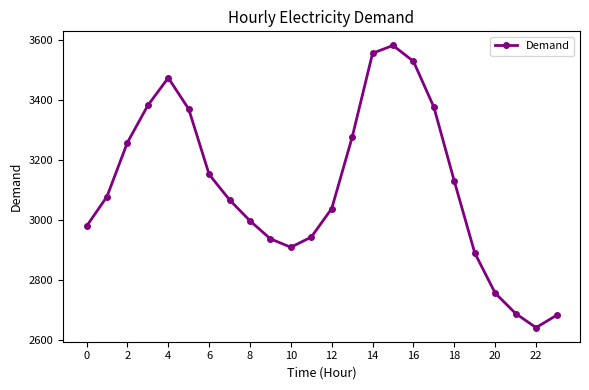

Reading left to right, extract all data points from this chart.

2980	3079	3259	3383	3475	3371	3153	3068	2998	2938	2910	2944	3039	3277	3557	3583	3530	3377	3130	2891	2757	2689	2642	2683